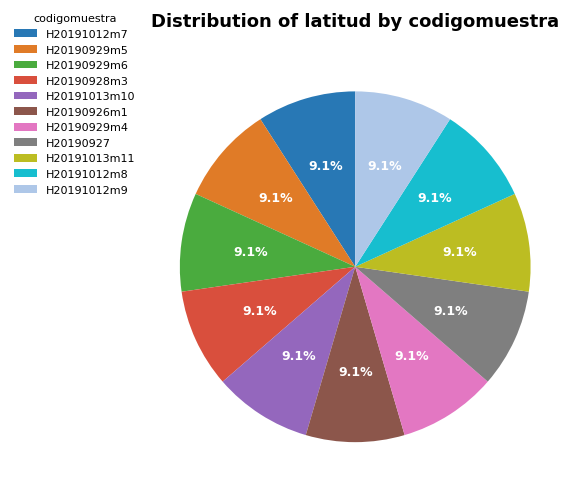

Is H20191012m8 the majority of the pie?

No